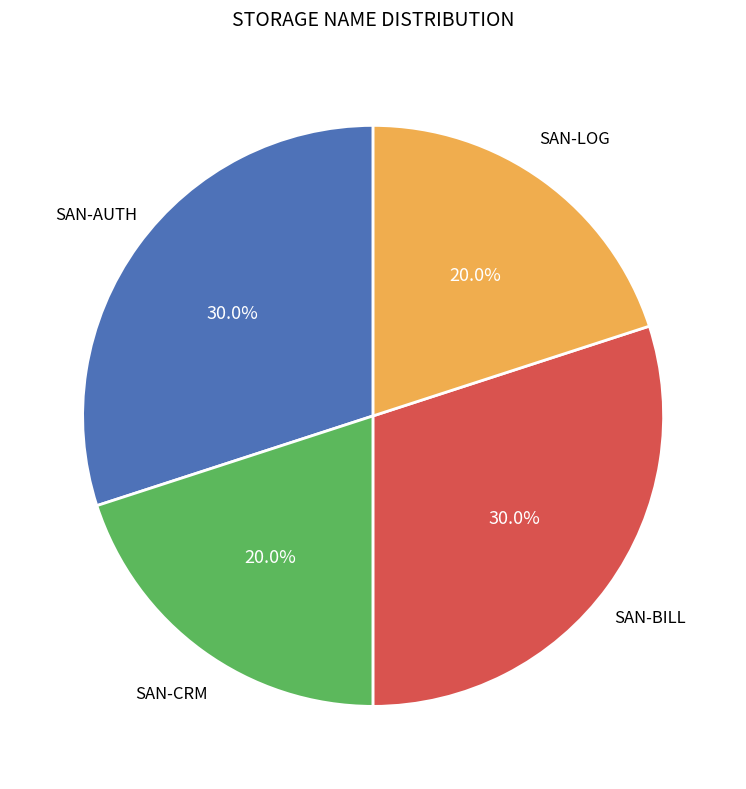

Does any single category account for the majority?

No